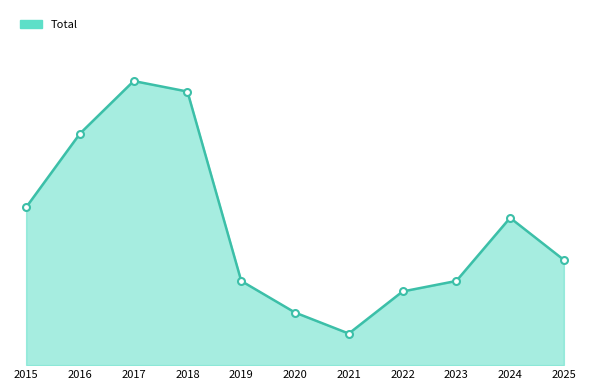

How many points are higher than both their immediate neighbors (excluding endpoints)?

2